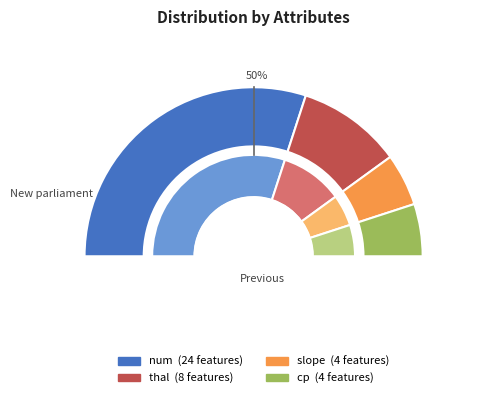

Combined, what portion of the pie is thal and num?

80.0%